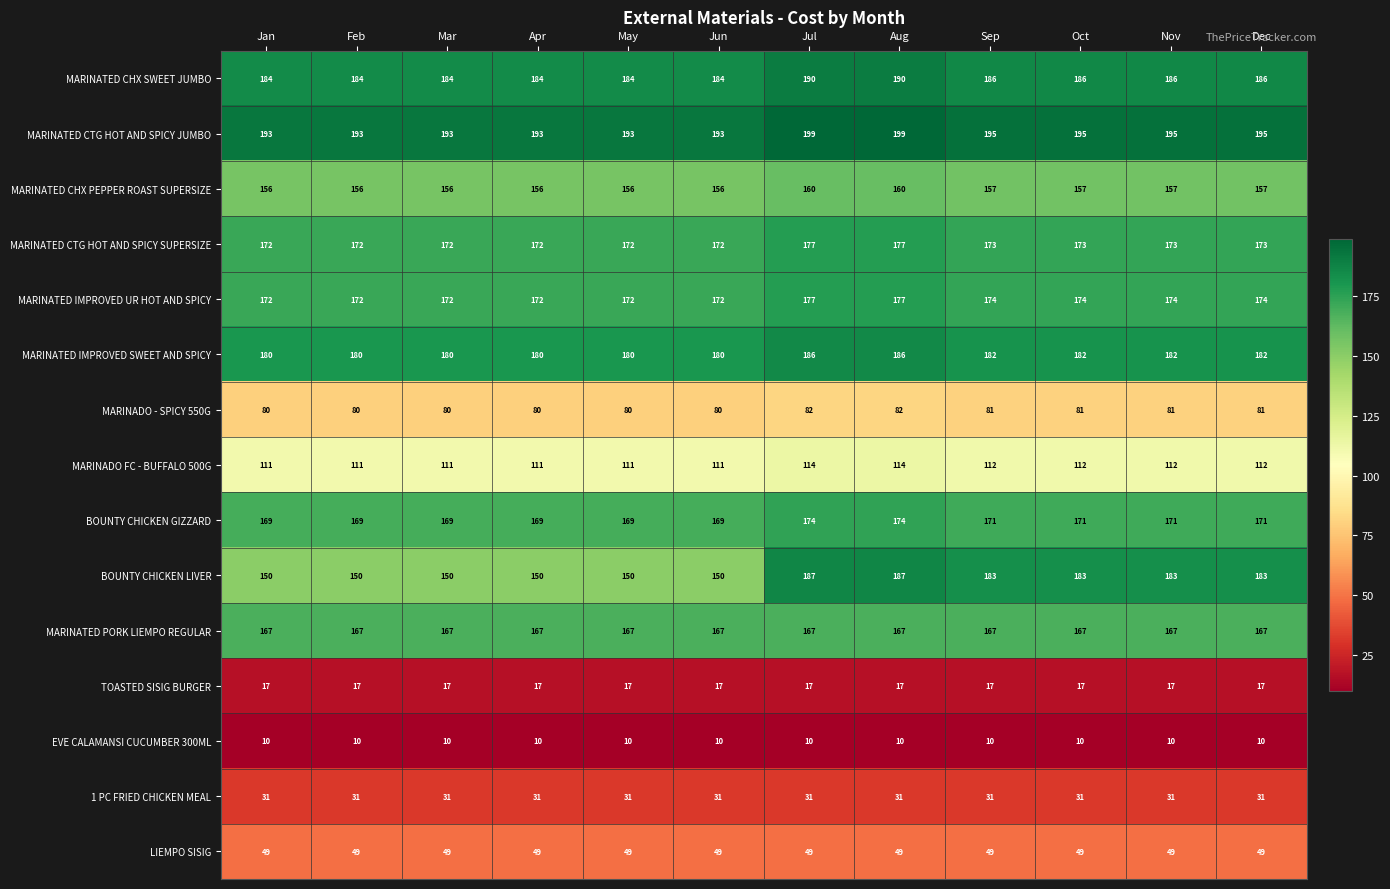

The BOUNTY CHICKEN GIZZARD series shows 171 at Oct. True or false?

True